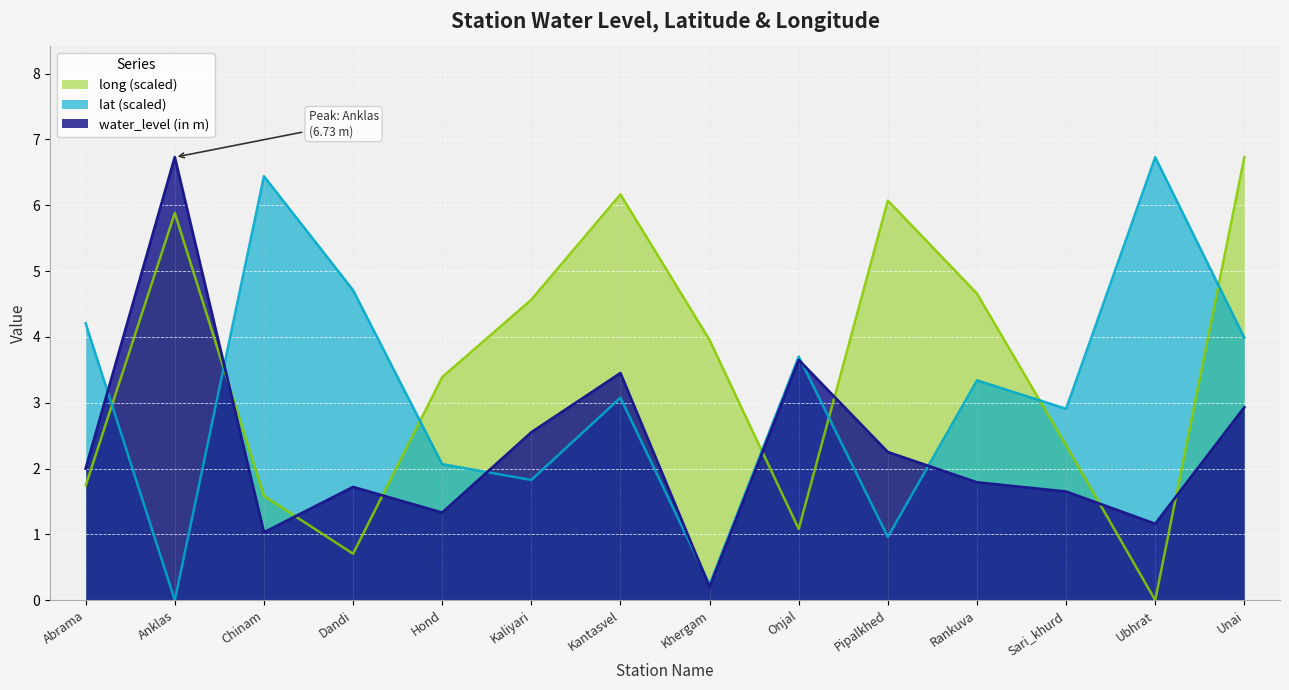

Where do long and water_level (in m) first cross each other?

Anklas and Chinam